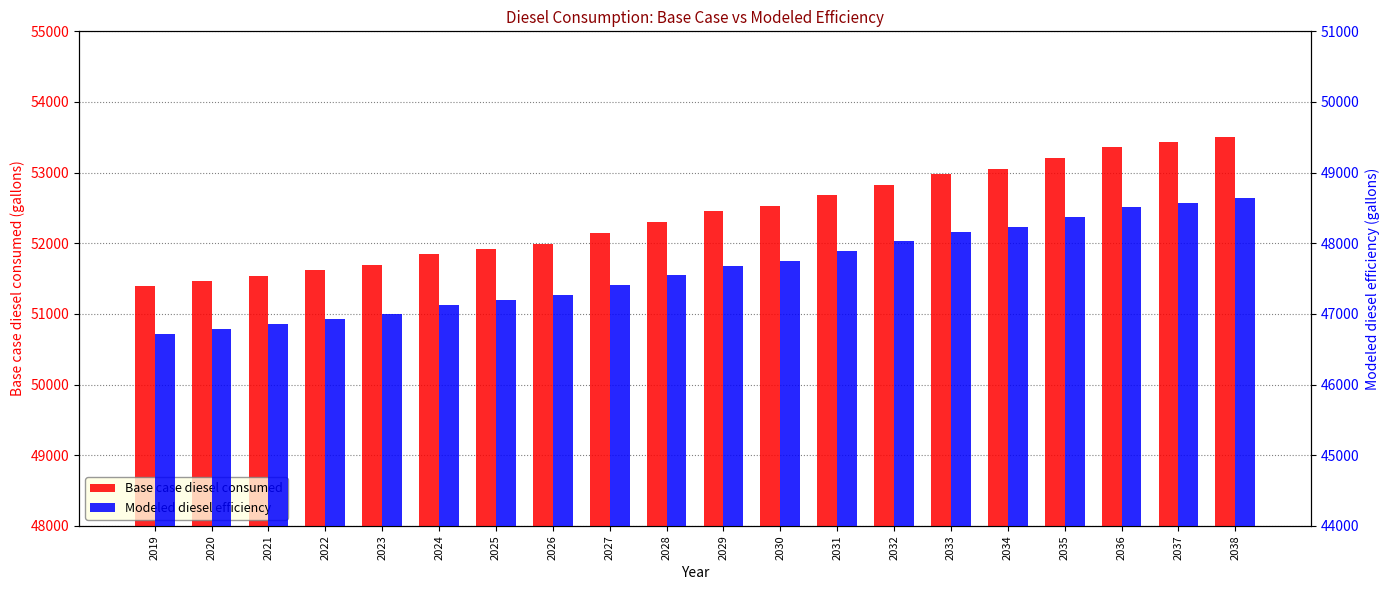

What is the highest value of the Modeled diesel efficiency series?

48645.5